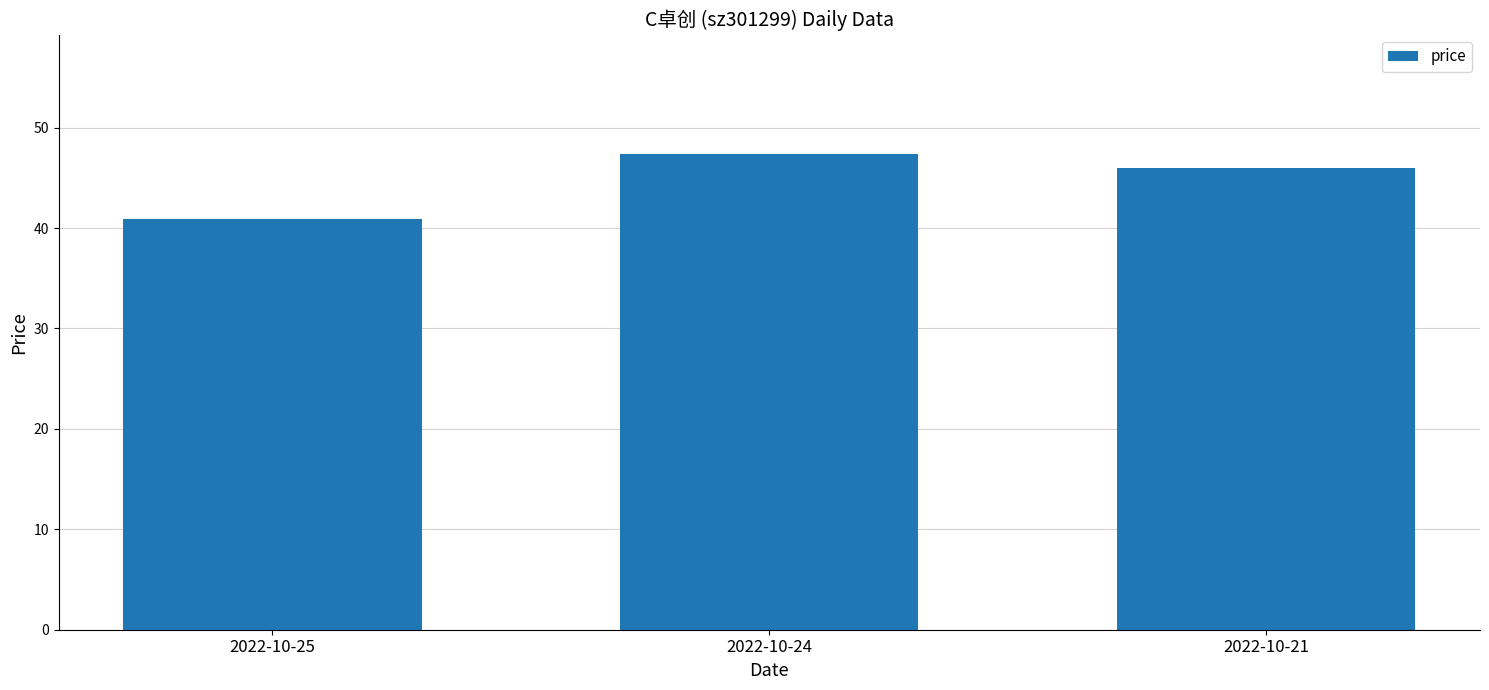

Does the chart contain any negative values?

No